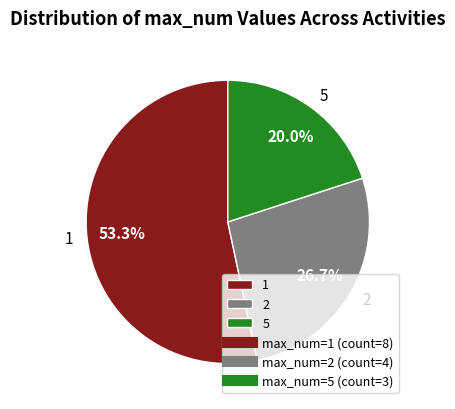

What is the ratio of the value at 2 to the value at 1?

0.5